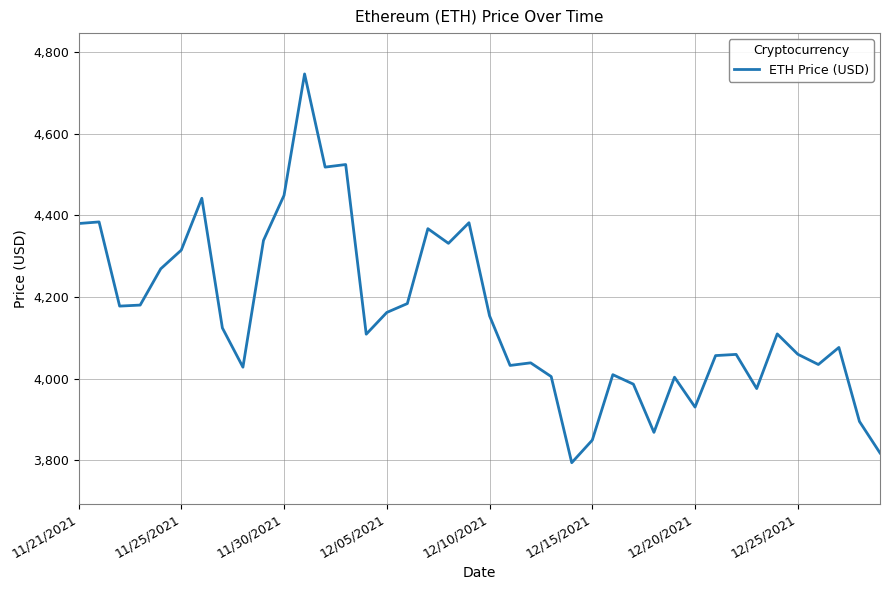

What is the greatest value displayed?

4746.4